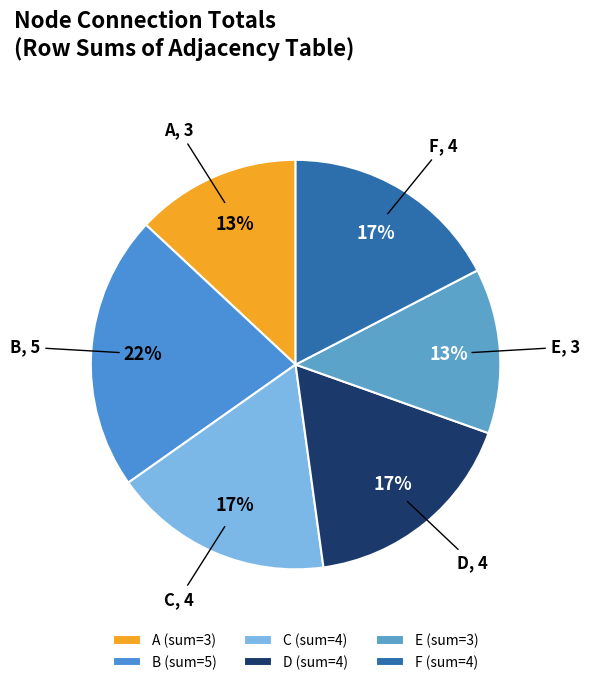

Count the number of slices in the pie.

6